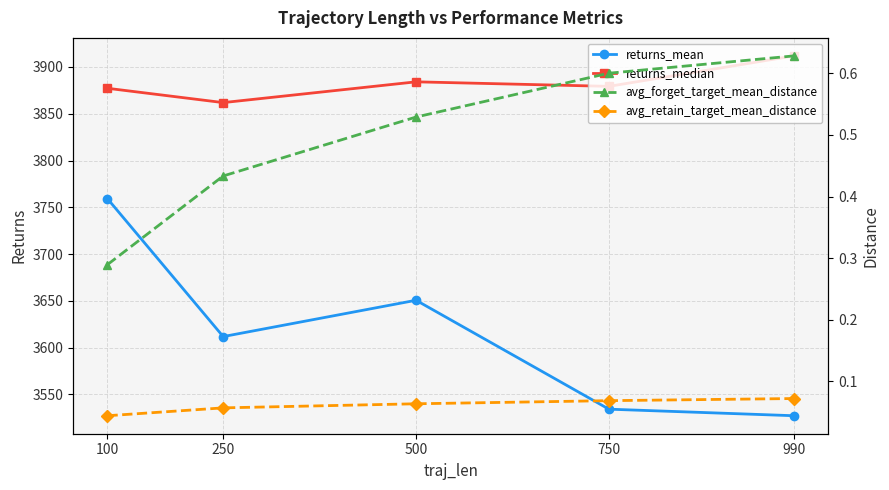

Between 250 and 750, which series saw the biggest shift?

returns_mean